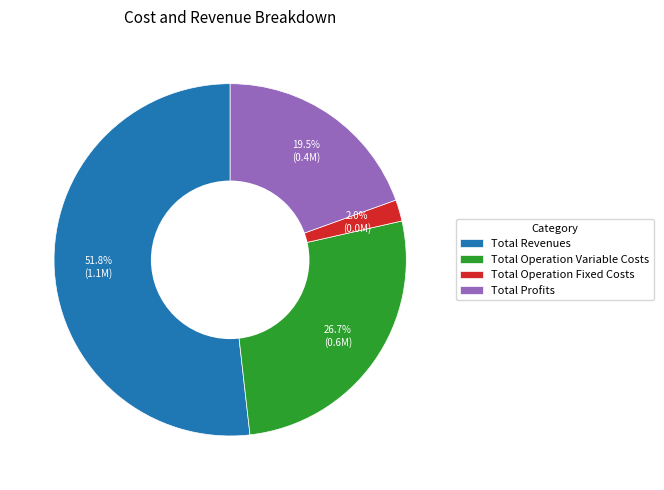

Which slice is the largest?

Total Revenues